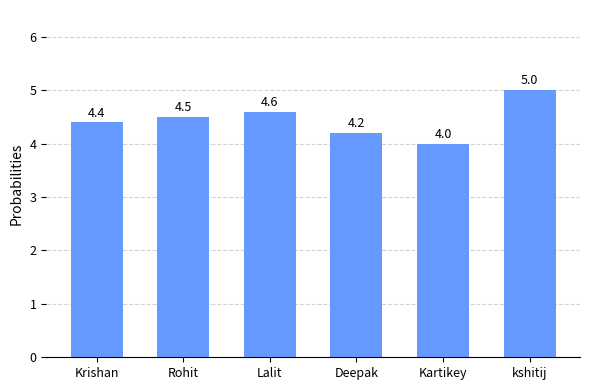

How many categories are shown in the chart?

6